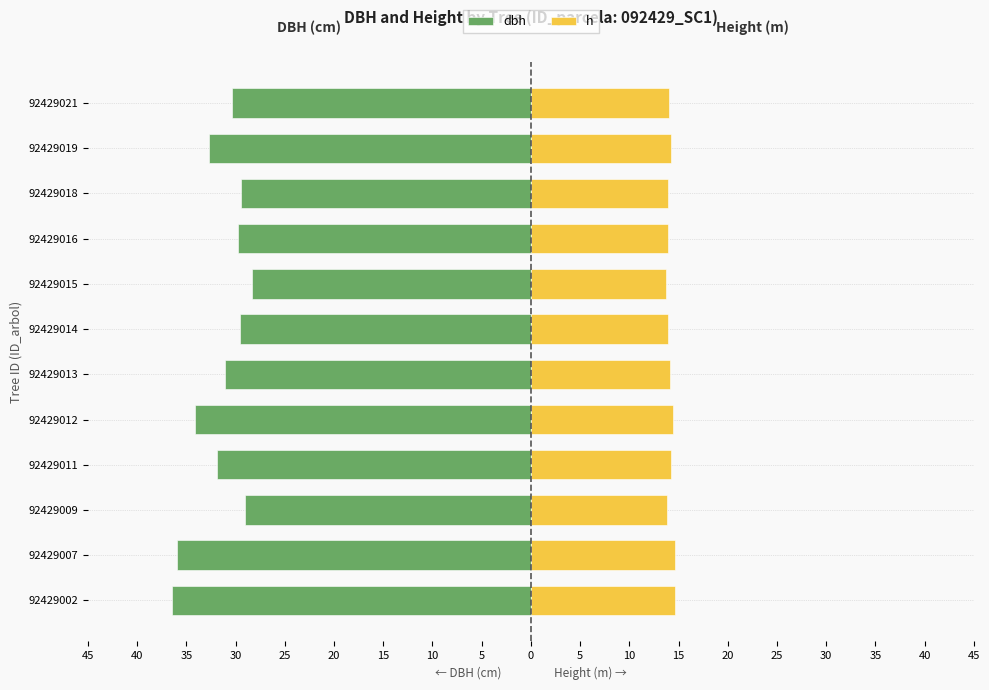

Reading right to left, list all the values displayed in this chart.

dbh: -30.4	-32.7	-29.5	-29.8	-28.3	-29.6	-31.1	-34.1	-31.9	-29.0	-36.0	-36.5
h: 14.0	14.3	13.9	14.0	13.8	13.9	14.1	14.4	14.2	13.9	14.6	14.6